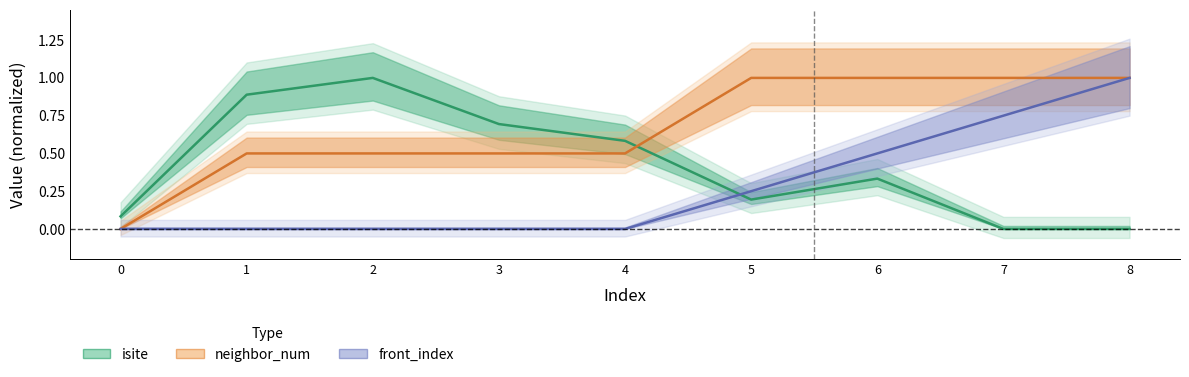

What is the value of the front_index point at the 8th from the left?

0.8